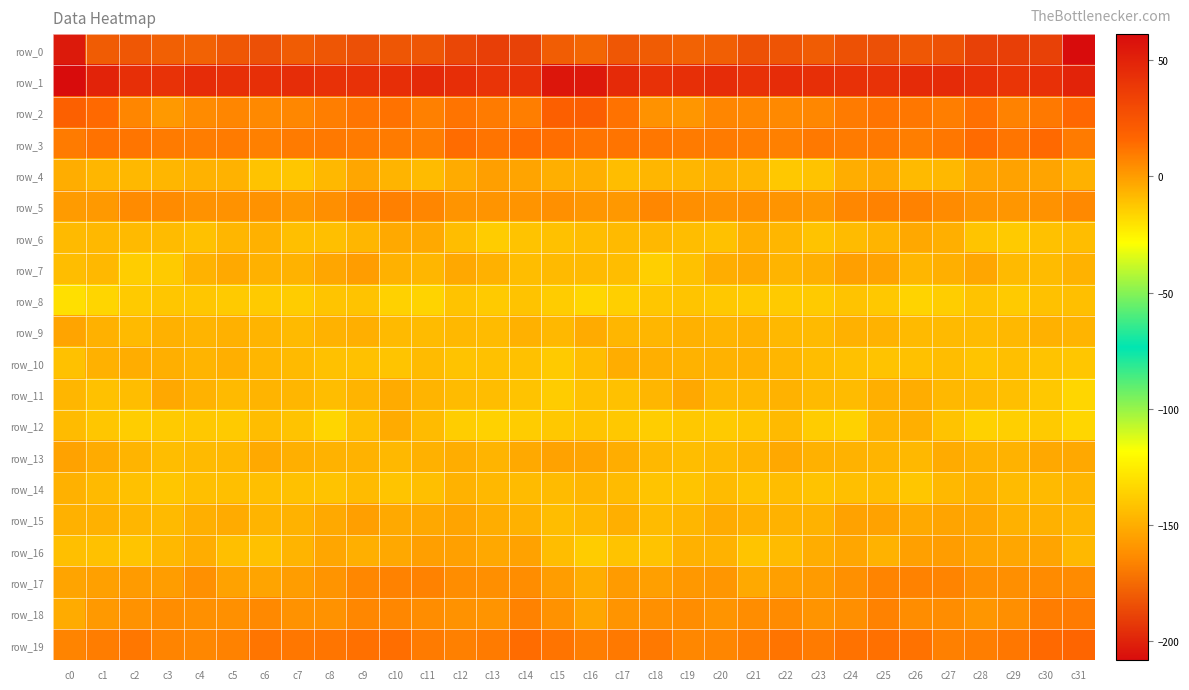

What is the greatest value displayed?

61.2